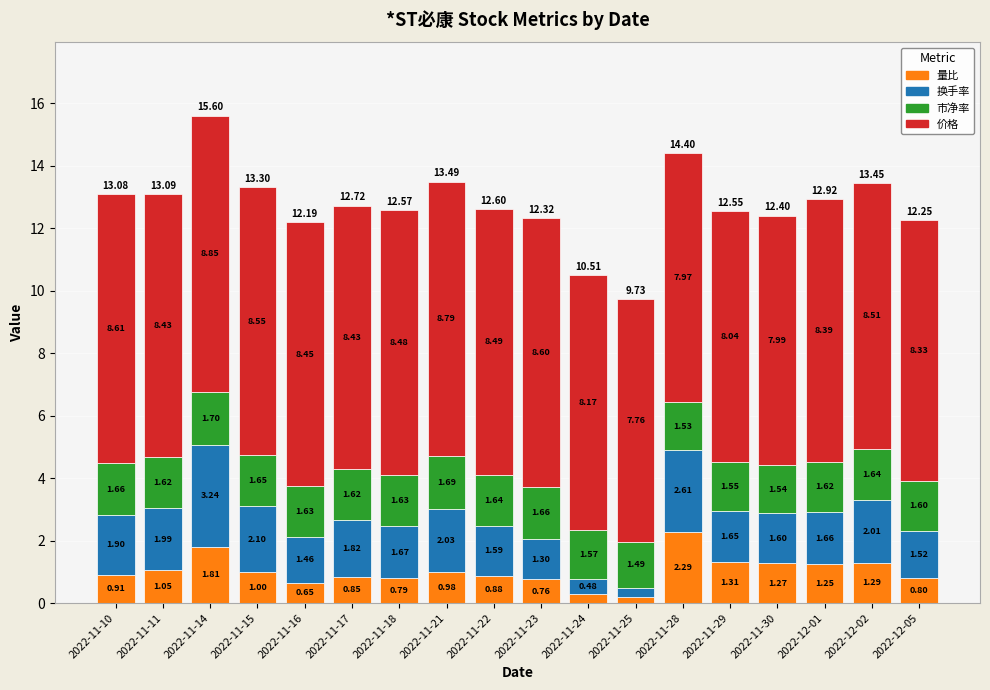

List the labels in order of 量比 value, smallest first.

2022-11-25, 2022-11-24, 2022-11-16, 2022-11-23, 2022-11-18, 2022-12-05, 2022-11-17, 2022-11-22, 2022-11-10, 2022-11-21, 2022-11-15, 2022-11-11, 2022-12-01, 2022-11-30, 2022-12-02, 2022-11-29, 2022-11-14, 2022-11-28